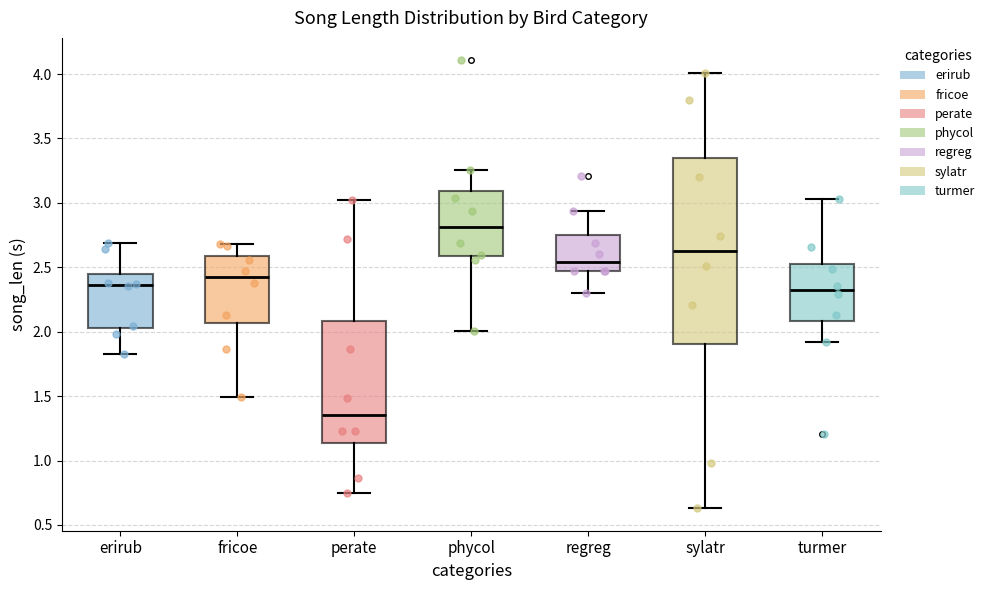

Reading left to right, read every box against the y-axis: the position of its median line, the range the box covers, and the ends of its whiskers. The values are not printed on the chart, so give them approximately, as read against the axis.

erirub: median 2.35, box 2.05 to 2.45, whiskers 1.80 to 2.70
fricoe: median 2.45, box 2.05 to 2.60, whiskers 1.50 to 2.70
perate: median 1.35, box 1.15 to 2.10, whiskers 0.75 to 3.00
phycol: median 2.80, box 2.60 to 3.10, whiskers 2.00 to 3.25
regreg: median 2.55, box 2.45 to 2.75, whiskers 2.30 to 2.95
sylatr: median 2.60, box 1.90 to 3.35, whiskers 0.65 to 4.00
turmer: median 2.35, box 2.10 to 2.55, whiskers 1.90 to 3.05